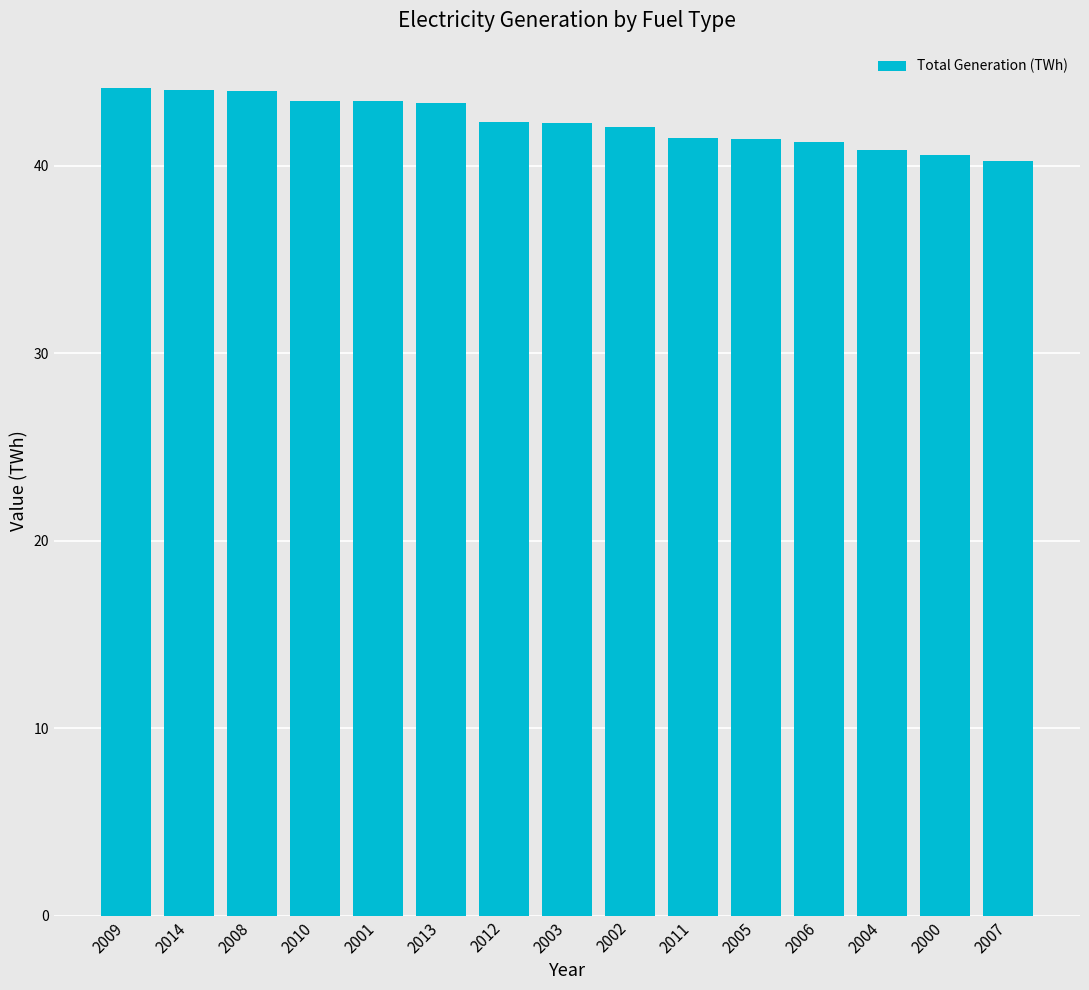

The chart shows a value of 60.3 at 2013. True or false?

False